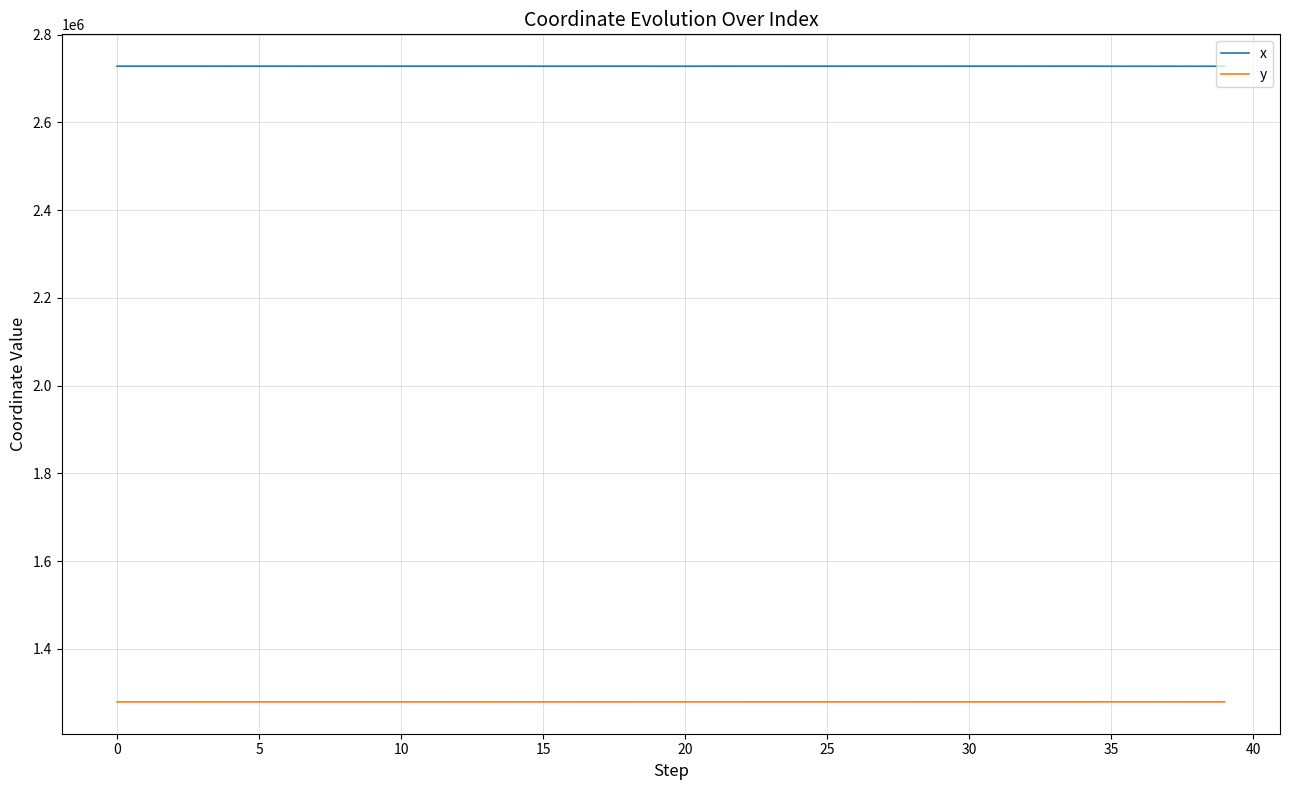

List the series in order of their peak value, lowest first.

y, x